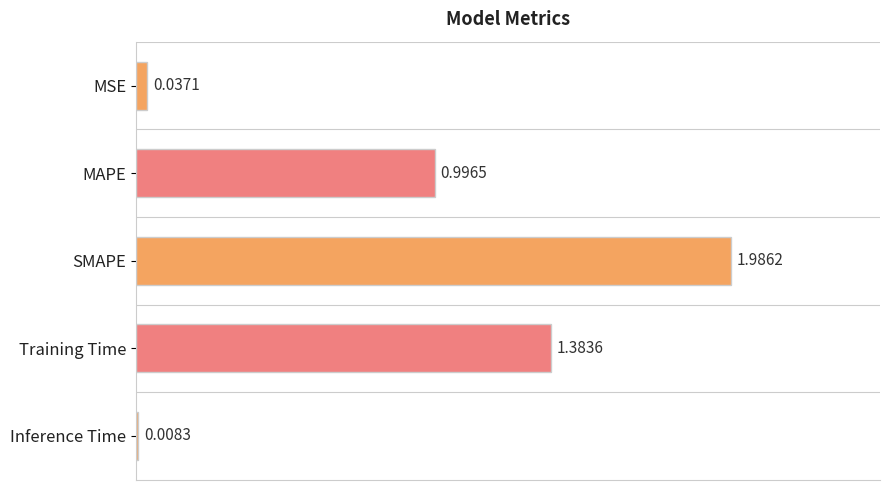

What is the change in value from MSE to Training Time?

+1.3